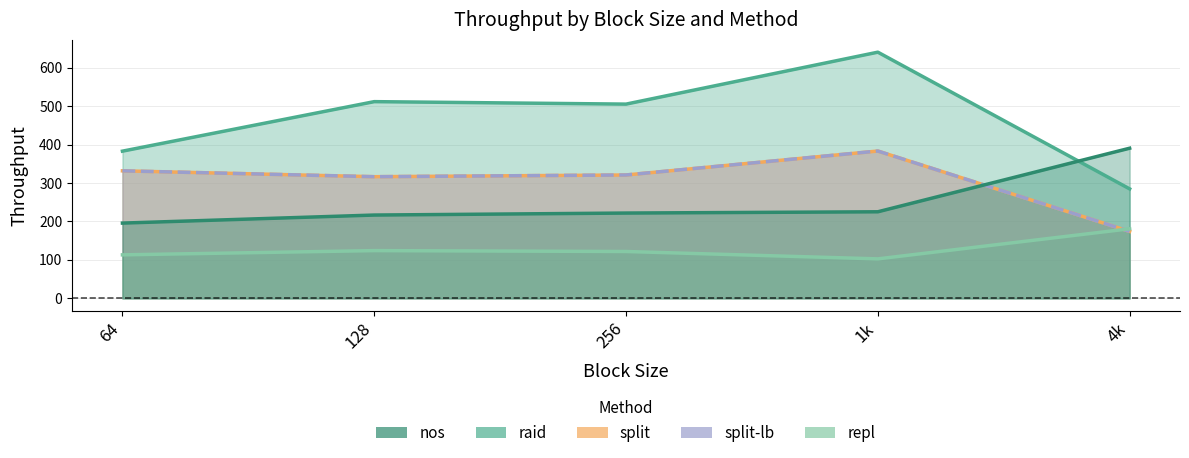

What is the minimum value shown in the chart?

102.8